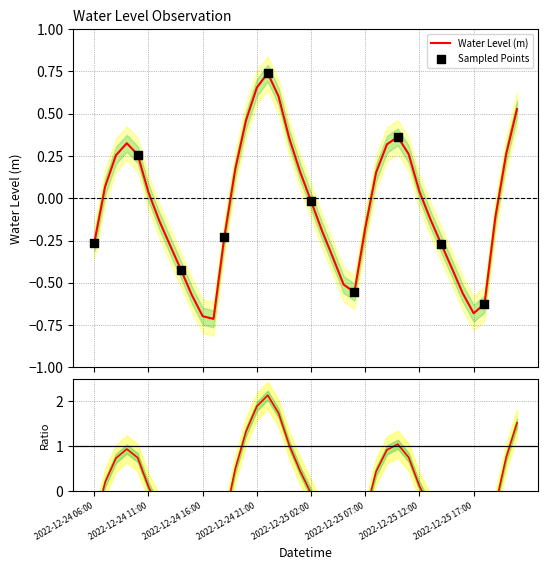

What is the change in value from 2022-12-24 14:00 to 2022-12-25 07:00?

+0.2